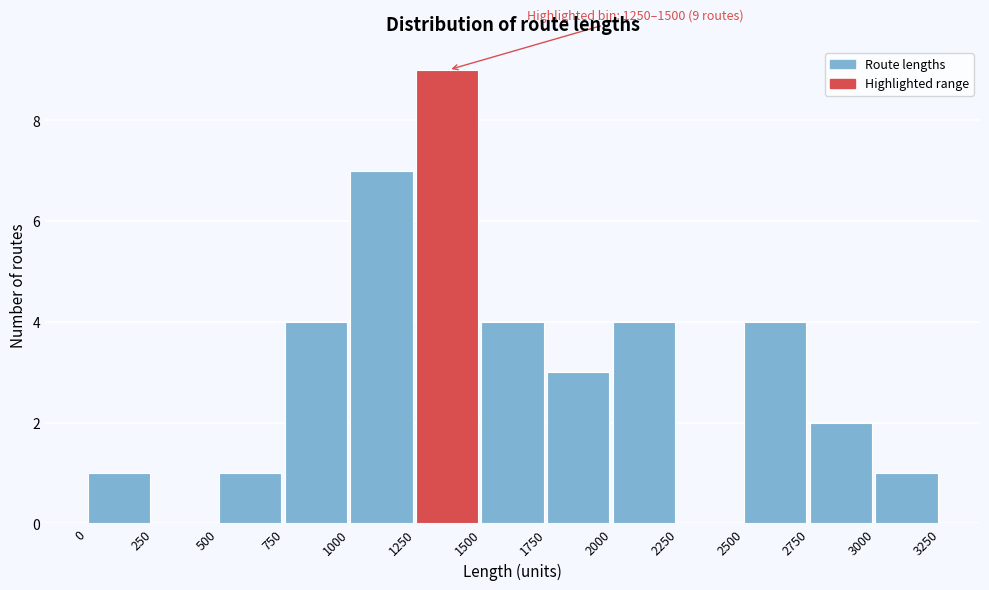

Over which range of the x-axis is the bar tallest?

1250 to 1500